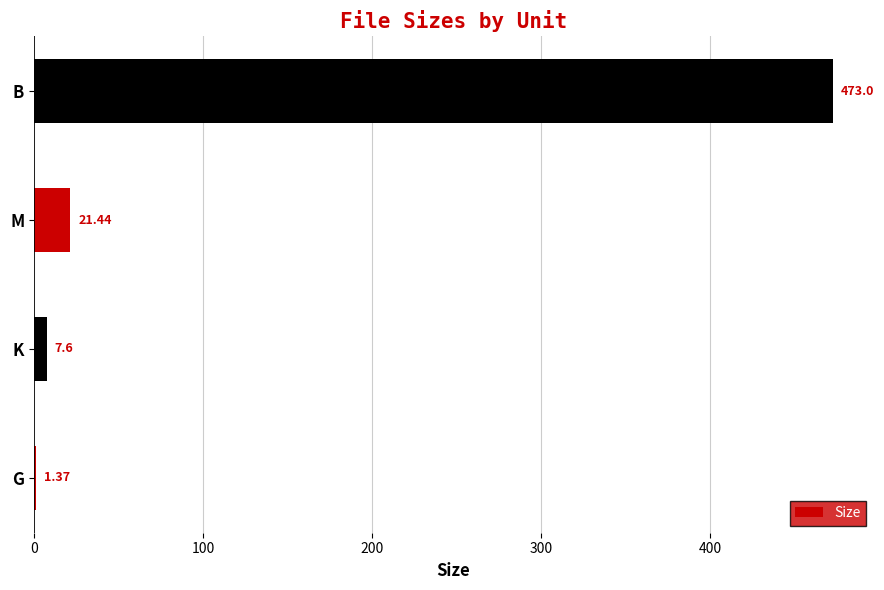

What is the change in value from G to B?

+471.6